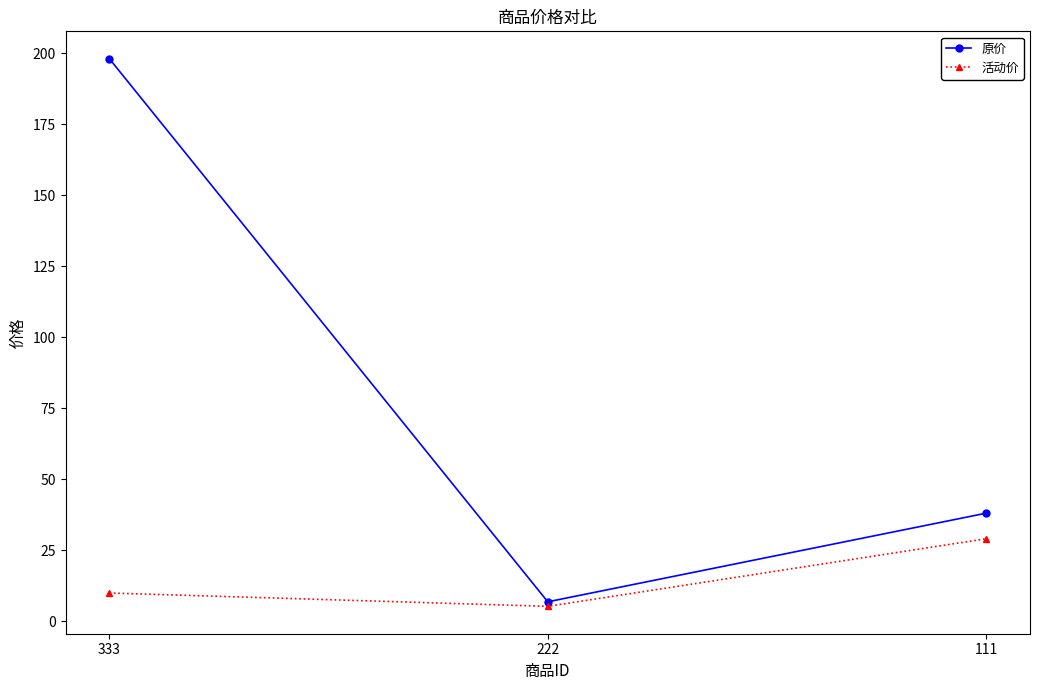

Reading left to right, what are all the values shown in this chart?

原价: 333=198.0	222=6.8	111=38.0
活动价: 333=9.9	222=5.2	111=29.0